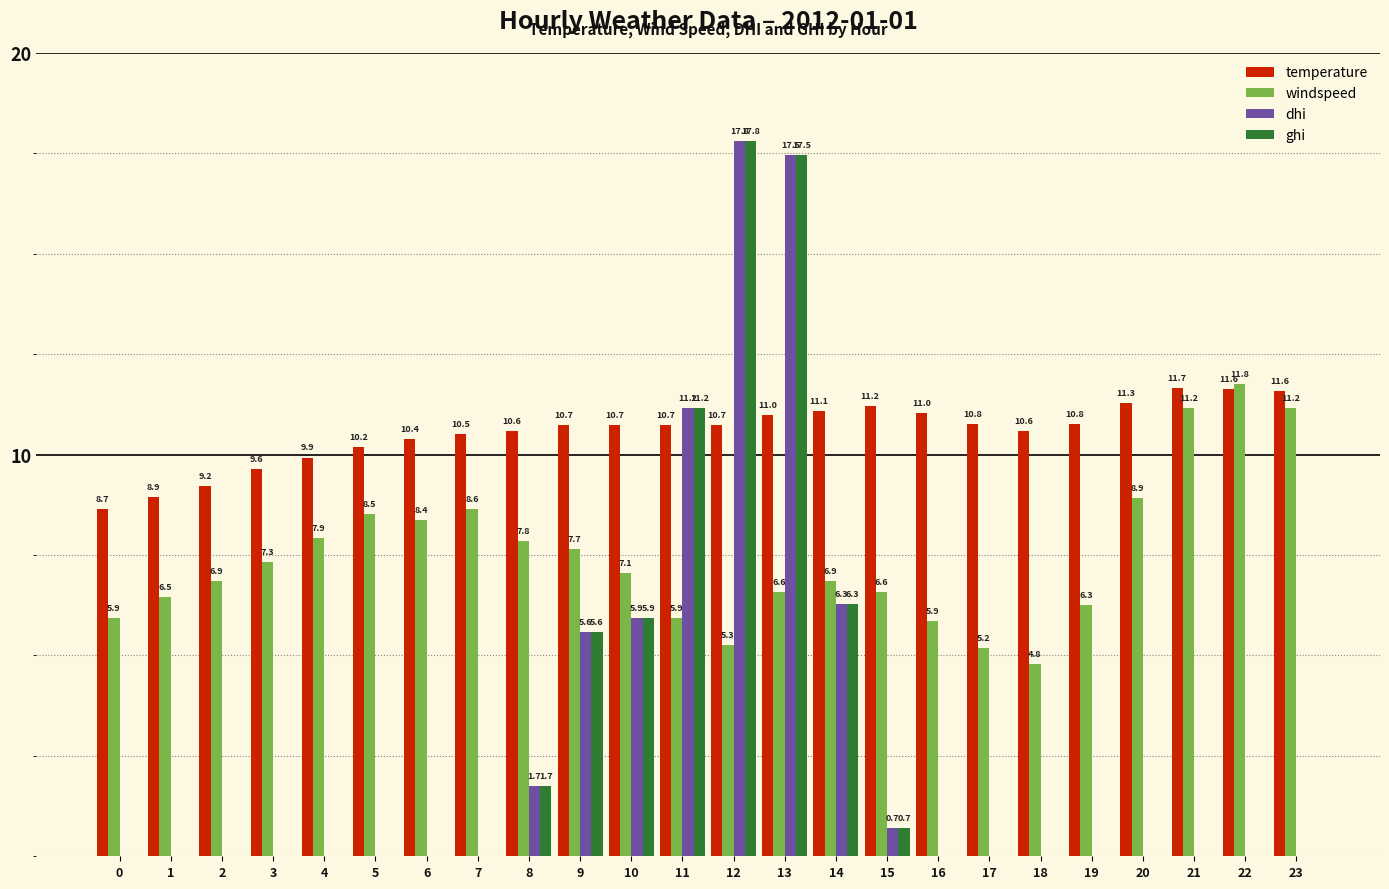

What is the sum of the ghi values at 16 and 11?

11.2